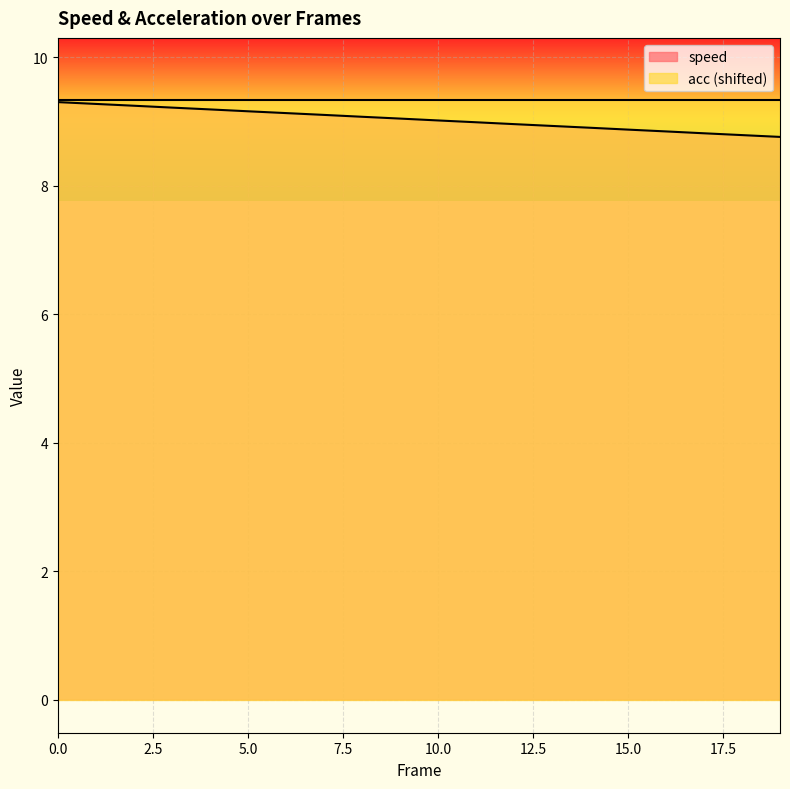

Which category has the lowest value across all series?

19